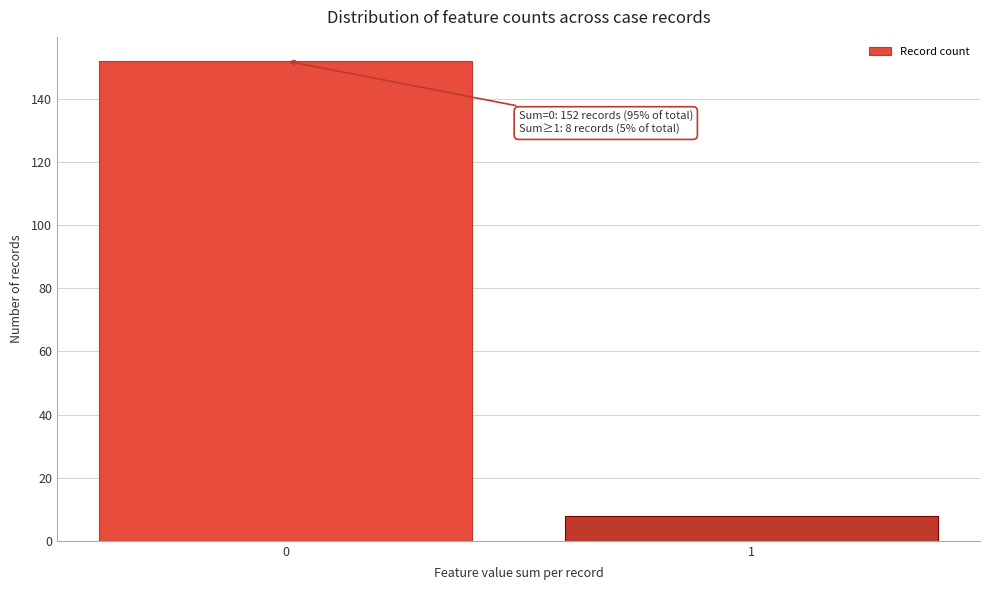

Reading left to right, extract all data points from this chart.

0=152	1=8